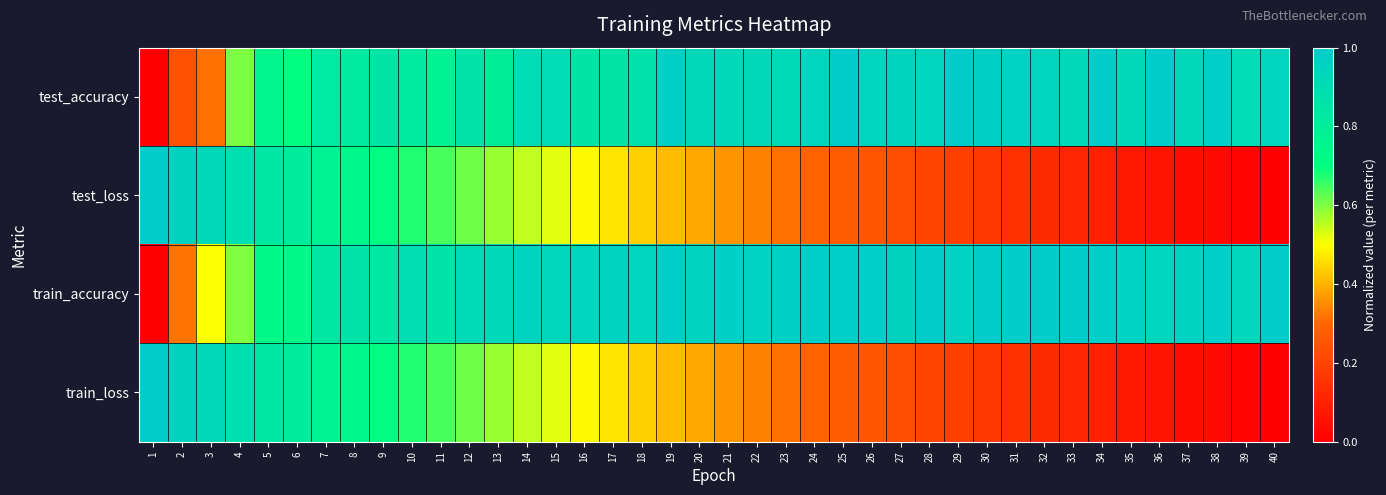

Reading right to left, list all the values displayed in this chart.

test_accuracy: 40=0.9	39=0.9	38=1.0	37=0.9	36=1.0	35=0.9	34=1.0	33=0.9	32=0.9	31=1.0	30=1.0	29=1.0	28=0.9	27=0.9	26=0.9	25=1.0	24=0.9	23=0.9	22=0.9	21=0.9	20=0.9	19=1.0	18=0.9	17=0.8	16=0.8	15=0.9	14=0.9	13=0.8	12=0.9	11=0.8	10=0.8	9=0.9	8=0.8	7=0.8	6=0.7	5=0.7	4=0.6	3=0.3	2=0.2	1=0.0
test_loss: 40=0.0	39=0.0	38=0.0	37=0.0	36=0.1	35=0.1	34=0.1	33=0.1	32=0.1	31=0.1	30=0.2	29=0.2	28=0.2	27=0.2	26=0.2	25=0.3	24=0.3	23=0.3	22=0.3	21=0.4	20=0.4	19=0.4	18=0.4	17=0.5	16=0.5	15=0.5	14=0.6	13=0.6	12=0.6	11=0.6	10=0.7	9=0.7	8=0.7	7=0.8	6=0.8	5=0.8	4=0.9	3=0.9	2=1.0	1=1.0
train_accuracy: 40=1.0	39=0.9	38=1.0	37=1.0	36=0.9	35=1.0	34=1.0	33=1.0	32=1.0	31=1.0	30=1.0	29=1.0	28=1.0	27=1.0	26=1.0	25=1.0	24=1.0	23=1.0	22=1.0	21=1.0	20=1.0	19=1.0	18=0.9	17=1.0	16=0.9	15=0.9	14=0.9	13=0.9	12=0.9	11=0.9	10=0.9	9=0.8	8=0.9	7=0.8	6=0.7	5=0.7	4=0.6	3=0.5	2=0.3	1=0.0
train_loss: 40=0.0	39=0.0	38=0.0	37=0.0	36=0.1	35=0.1	34=0.1	33=0.1	32=0.1	31=0.1	30=0.2	29=0.2	28=0.2	27=0.2	26=0.2	25=0.3	24=0.3	23=0.3	22=0.3	21=0.4	20=0.4	19=0.4	18=0.4	17=0.5	16=0.5	15=0.5	14=0.6	13=0.6	12=0.6	11=0.6	10=0.7	9=0.7	8=0.7	7=0.8	6=0.8	5=0.8	4=0.9	3=0.9	2=1.0	1=1.0